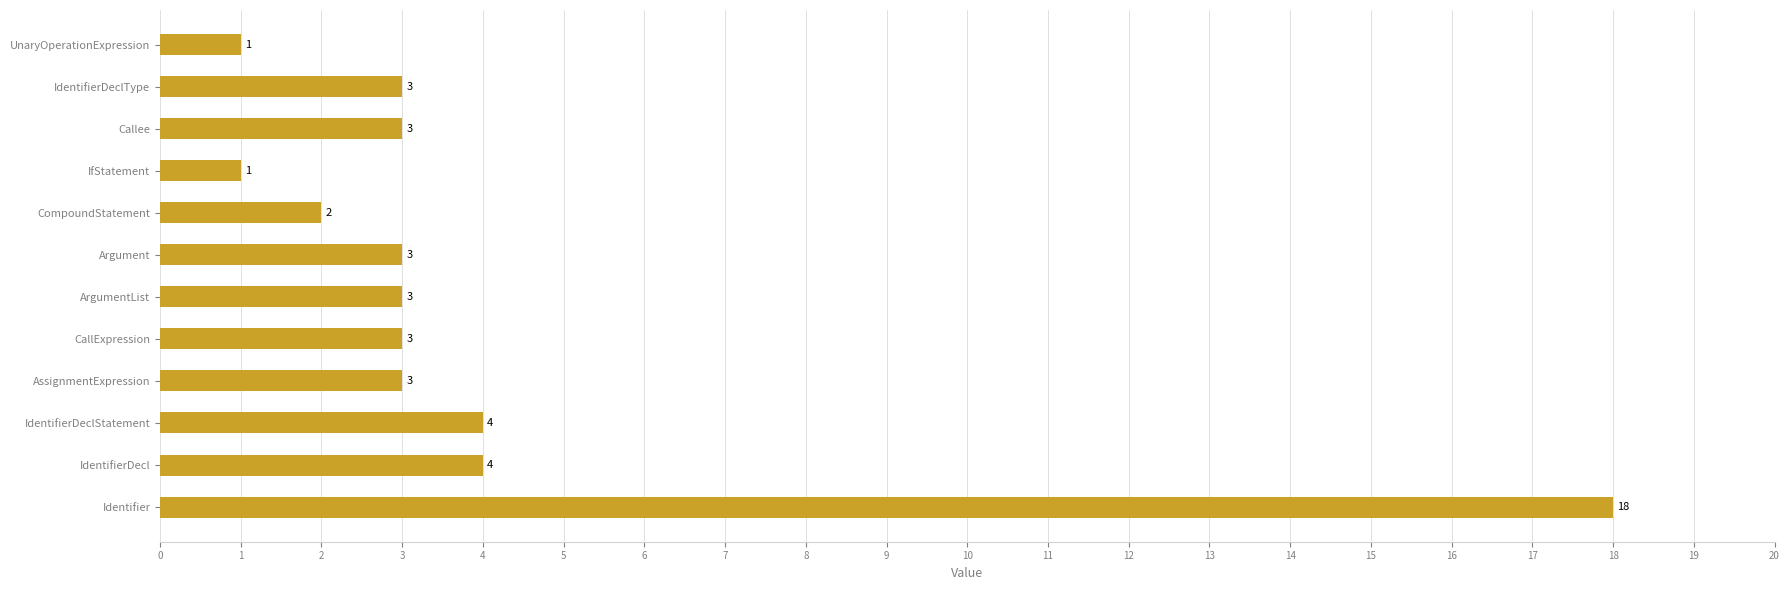

What is the difference between the second highest and minimum values?

3